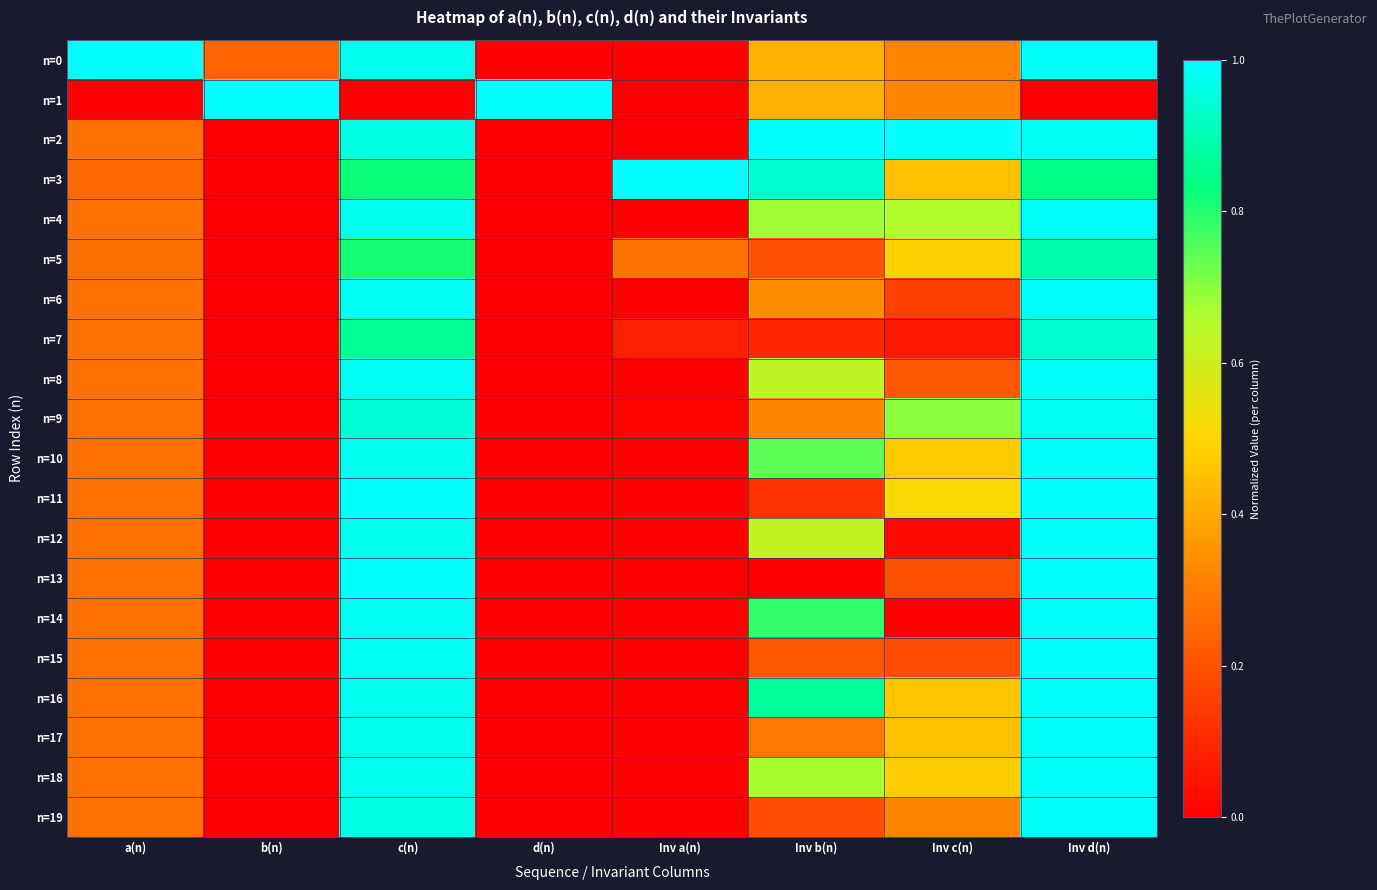

Which series has the largest total across all categories?

n=3